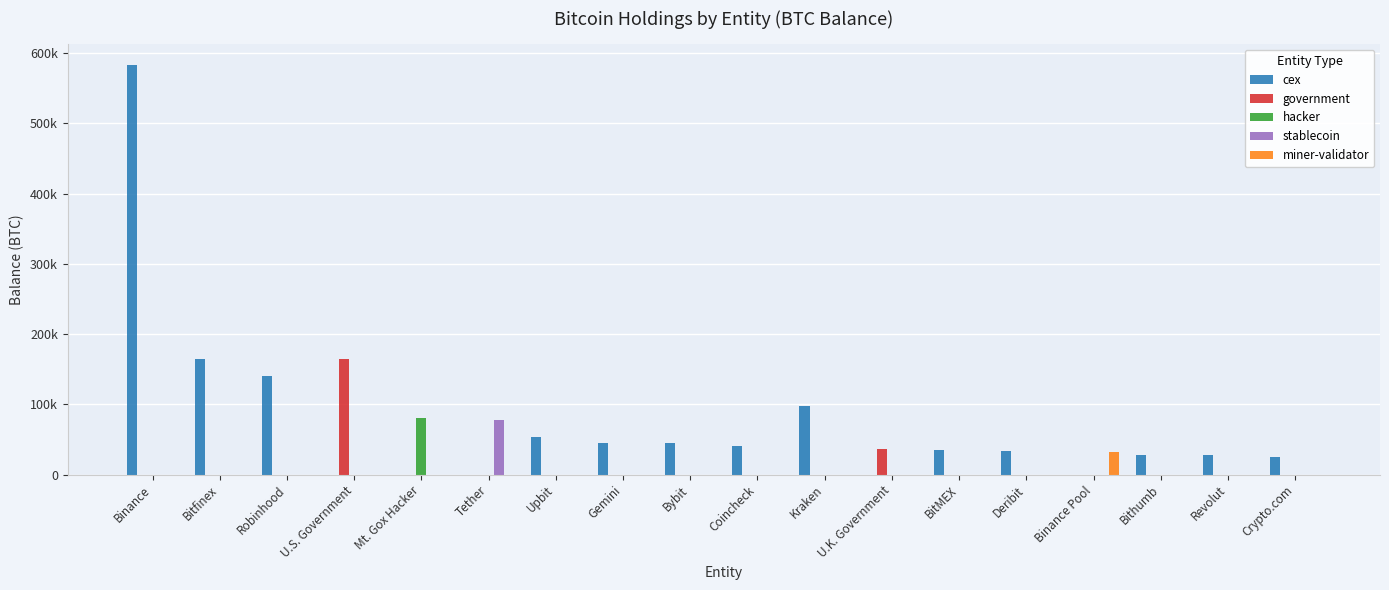

What is the sum of all government values?

200014.1